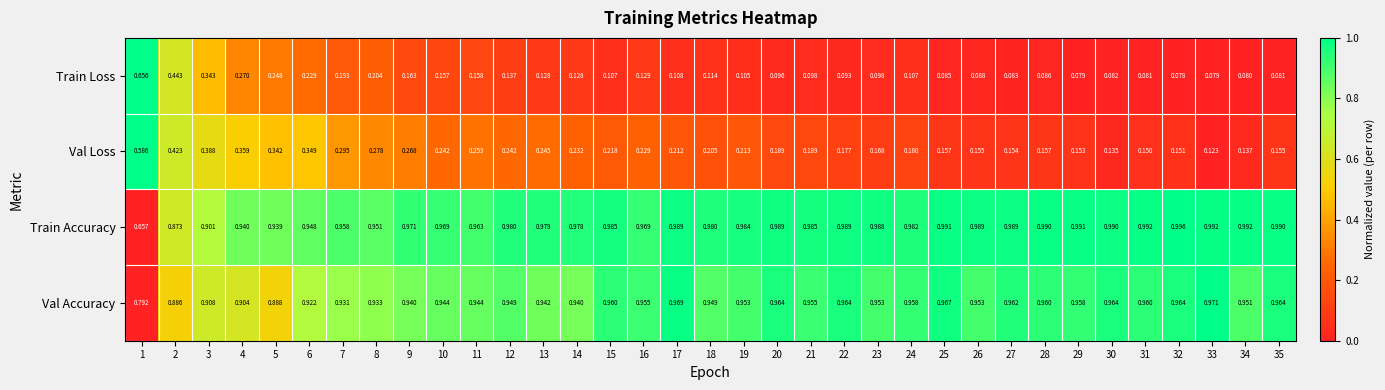

At which category is the sum across all series the highest?

1